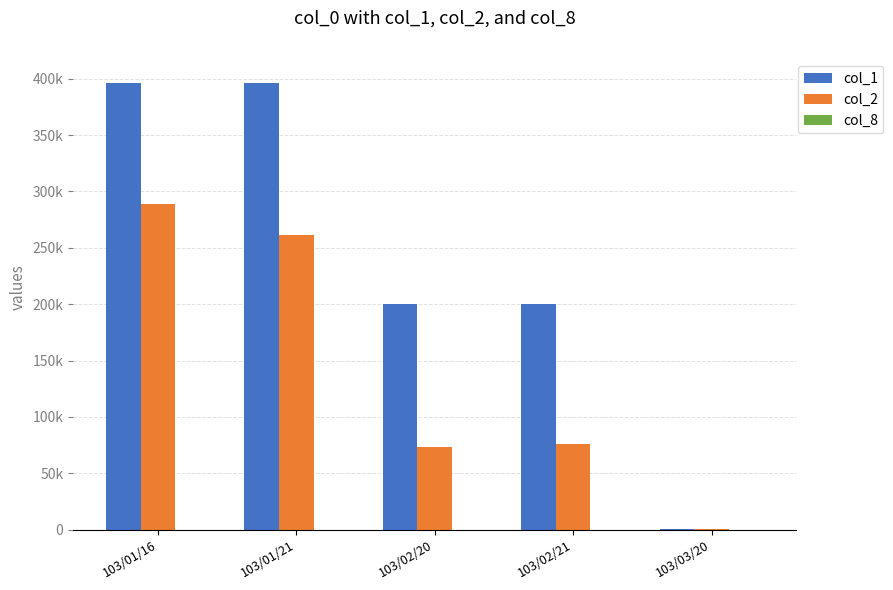

What is the difference between the highest and lowest values at 103/03/20?

999